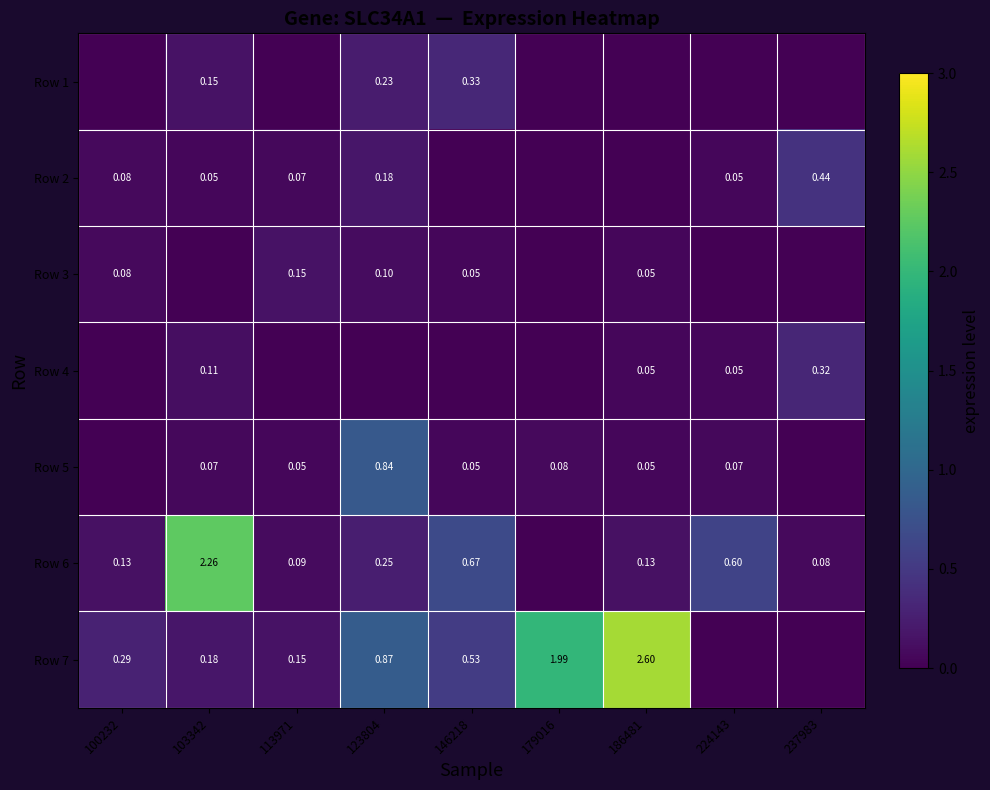

What is the maximum value for Row 1?

0.3